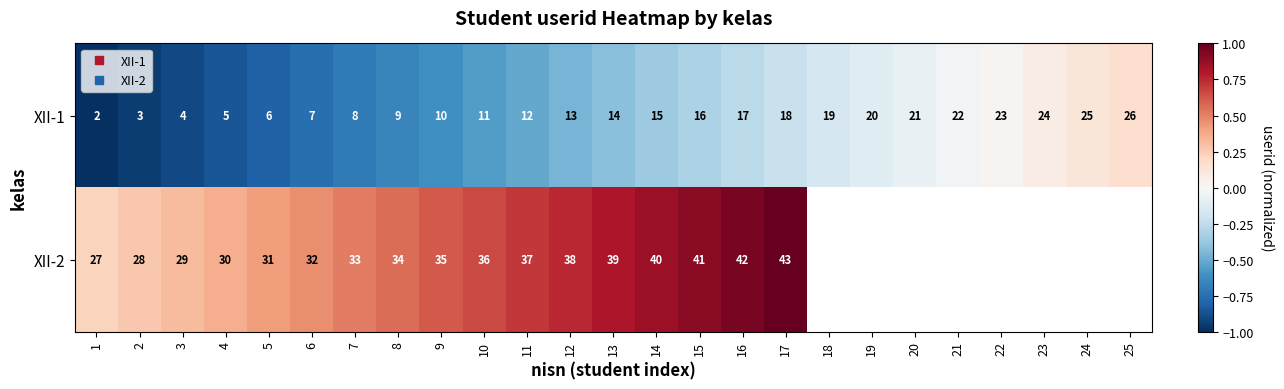

What is the maximum value for XII-1?

0.2